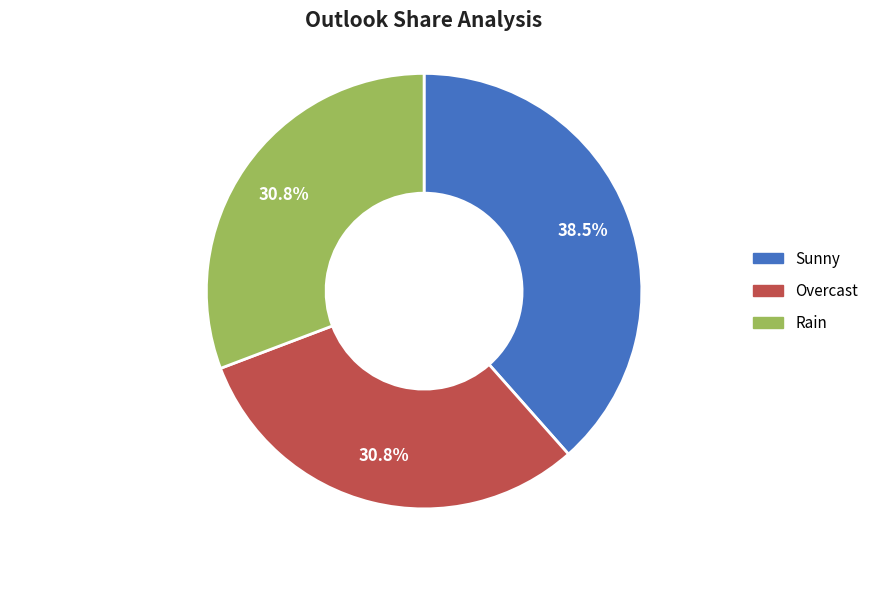

What percentage is the Overcast slice, to the nearest percent?

31%